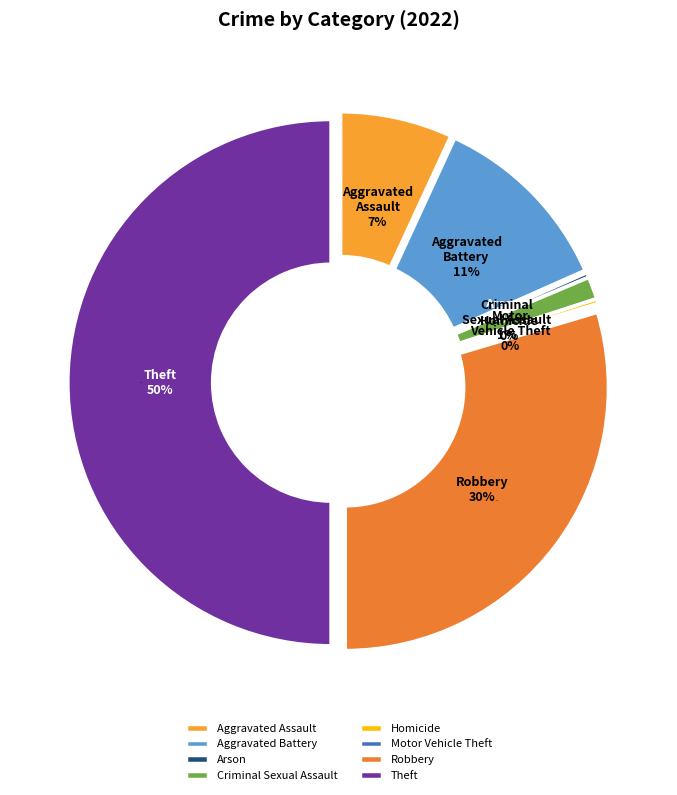

Which category has the biggest portion of the pie?

Theft